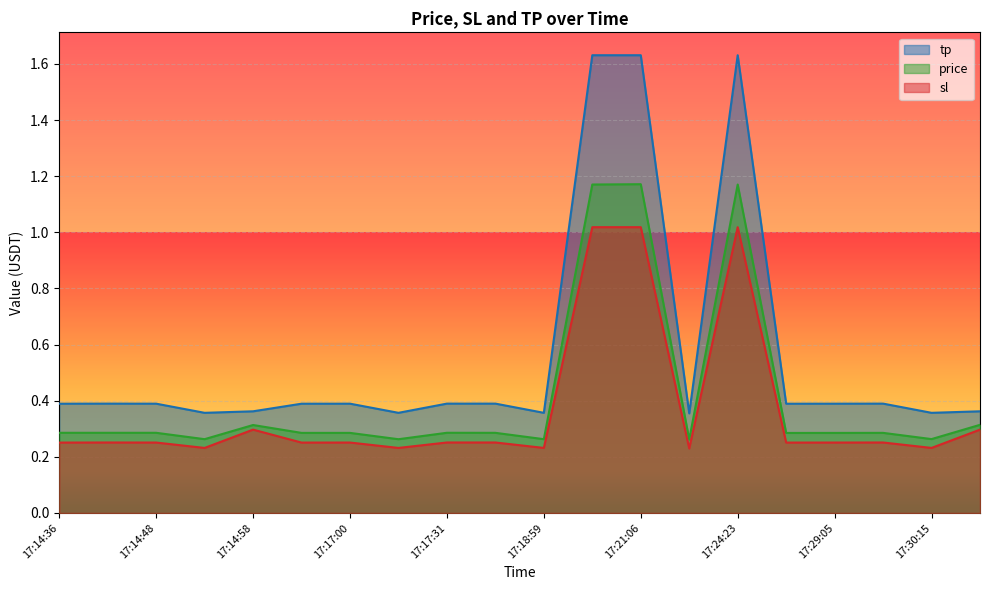

How many lines are shown in the chart?

3